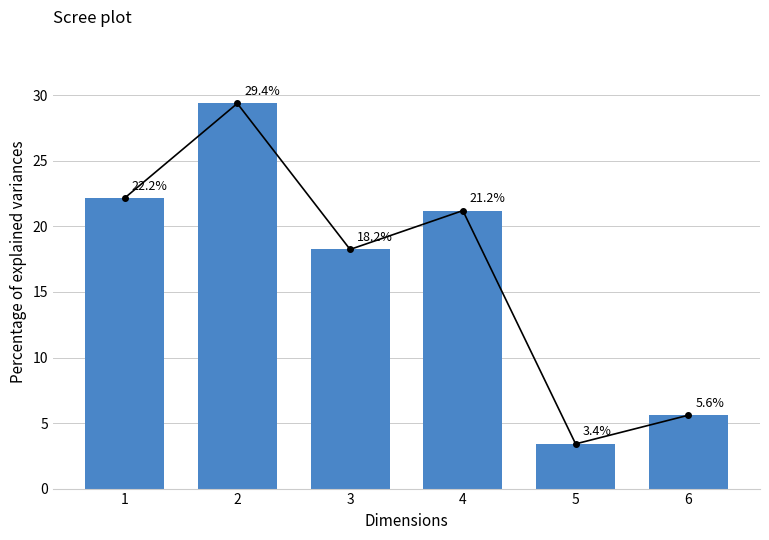

What is the minimum value shown in the chart?

3.4